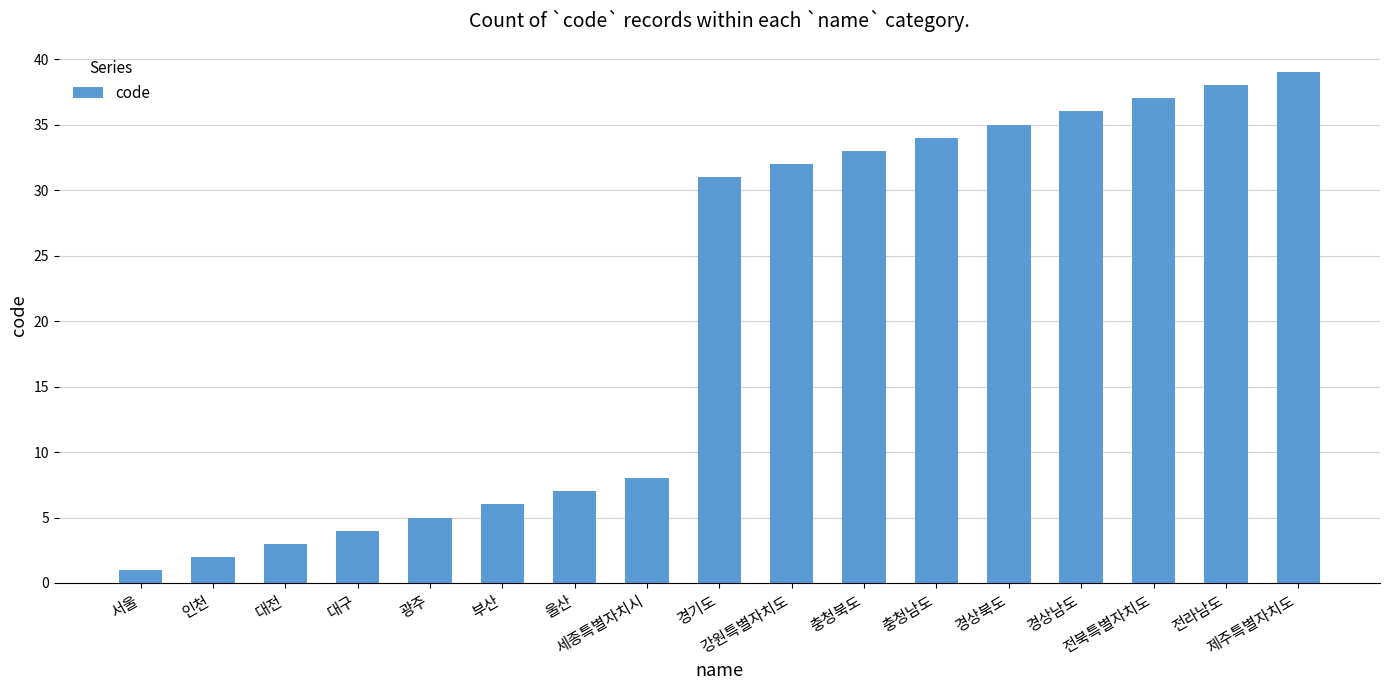

What position from the left is 경기도?

9